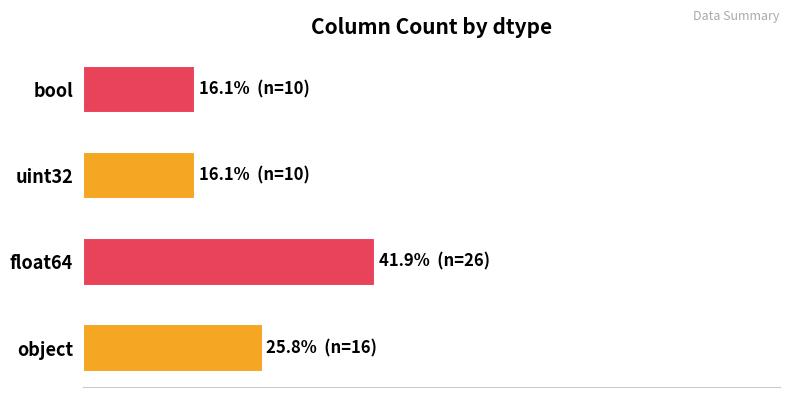

Does the chart contain any negative values?

No